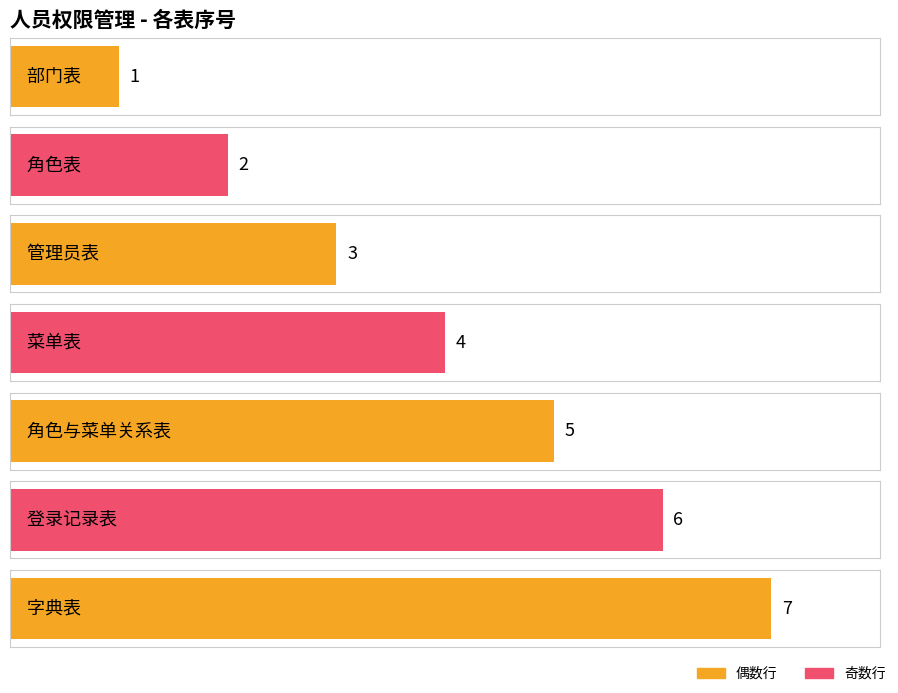

What is the smallest value displayed?

1